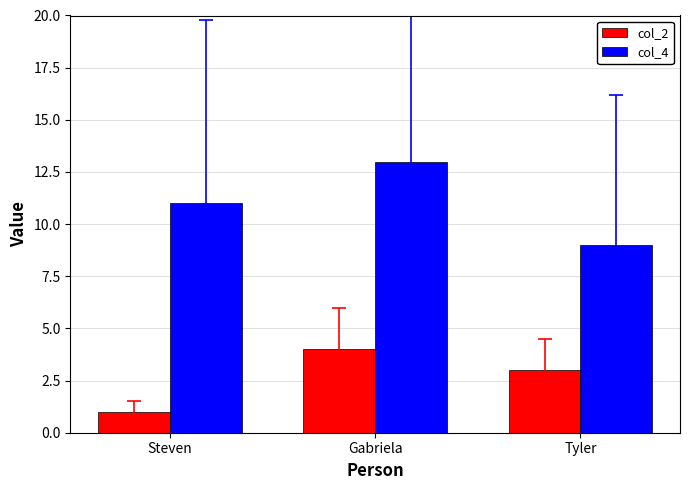

Are the bars horizontal?

No